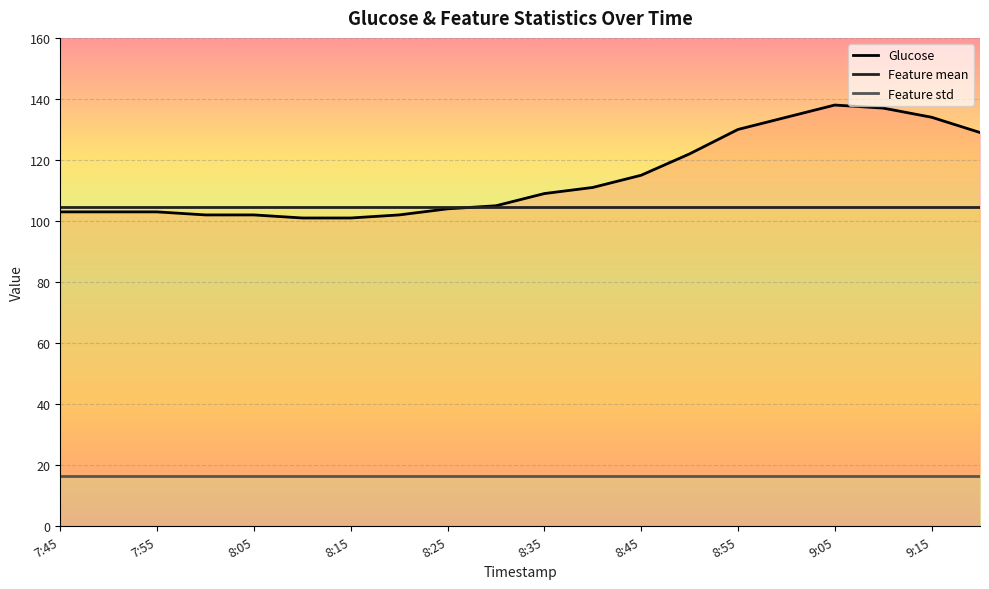

What are all the series names shown in the legend?

Glucose, Feature mean, Feature std